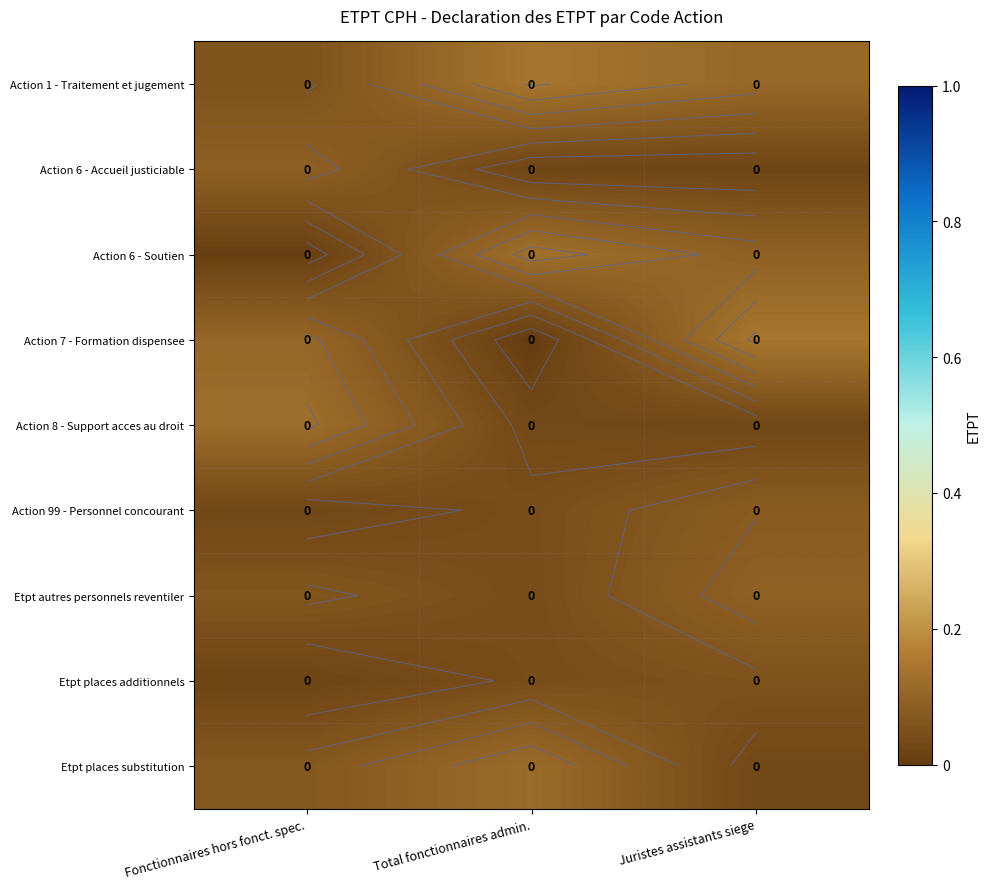

Where is Action 1 - Traitement et jugement nearest to the value 0?

Fonctionnaires hors fonct. spec.